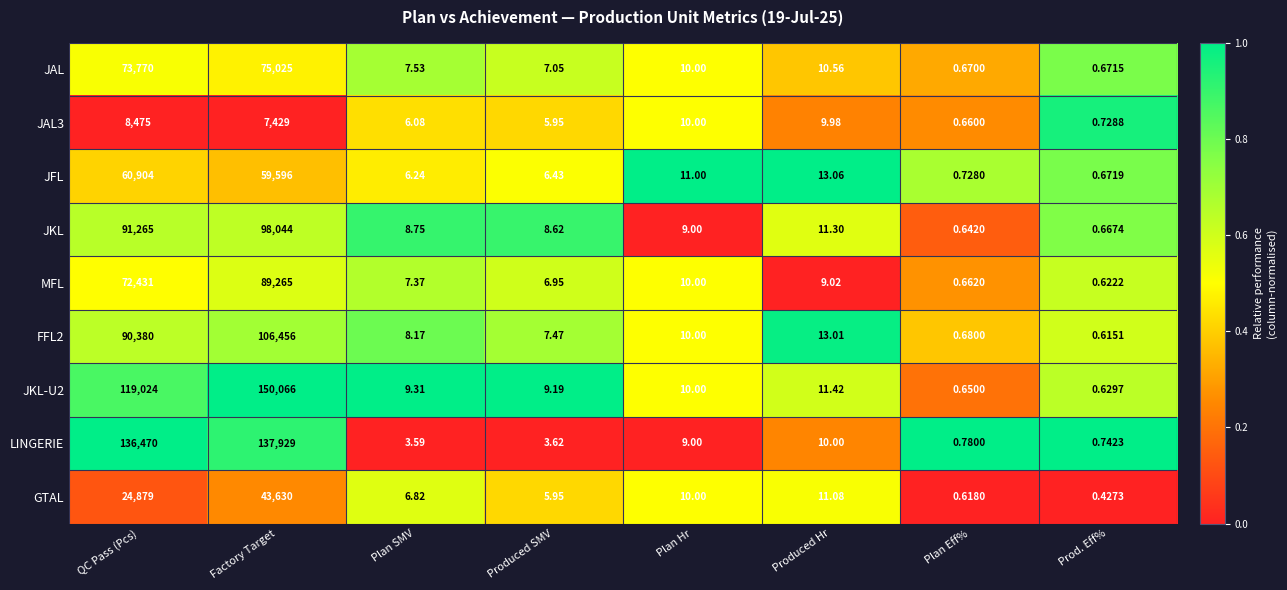

Rank the categories by JKL-U2 value from lowest to highest.

Prod. Eff%, Plan Eff%, Produced SMV, Plan SMV, Plan Hr, Produced Hr, QC Pass (Pcs), Factory Target